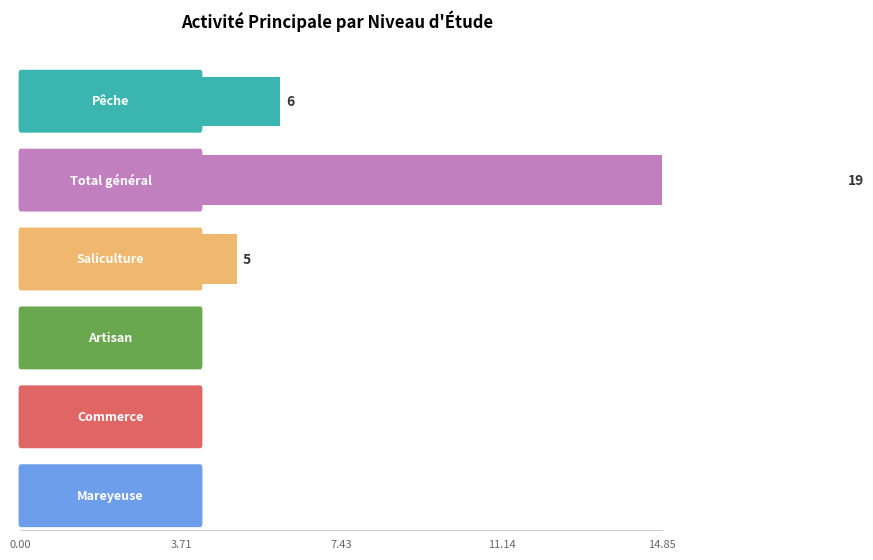

At how many categories does at least one series exceed 10?

1